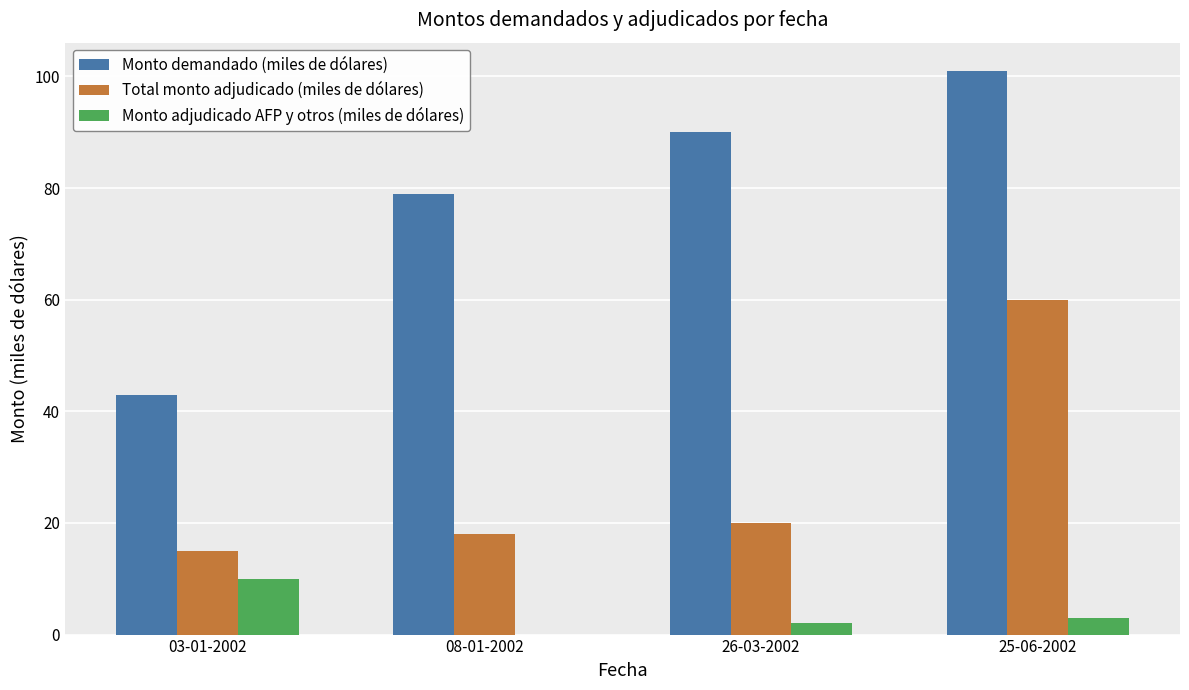

Which label corresponds to the largest value in the chart?

25-06-2002